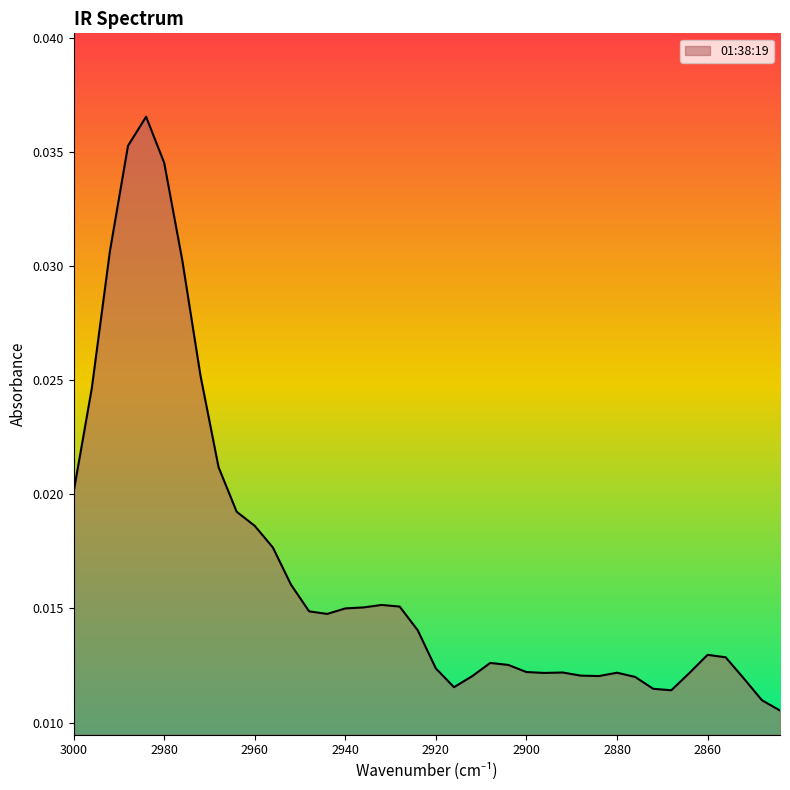

The value at 2928 is 0.0. True or false?

True